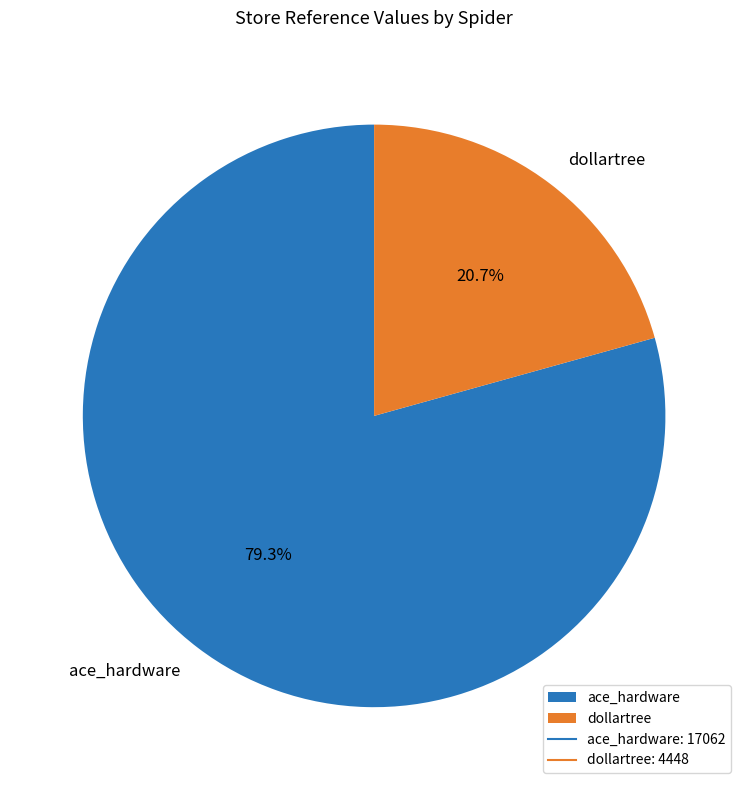

How many slices are in this pie chart?

2